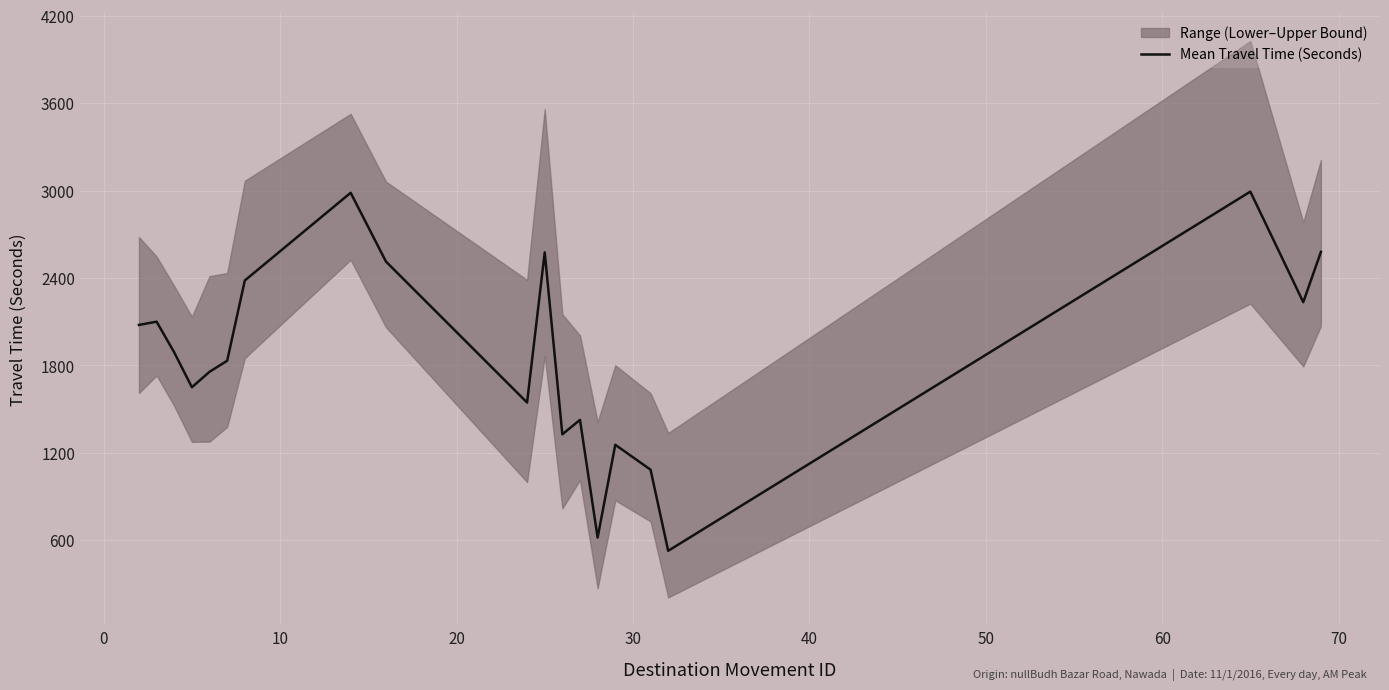

Reading left to right, list all the values displayed in this chart.

2078	2100	1889	1650	1756	1832	2383	2985	2513	1545	2576	1327	1426	618	1255	1084	527	2993	2234	2579